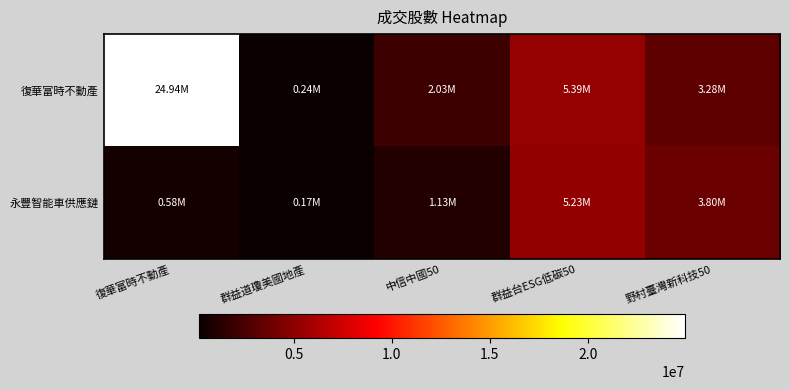

List the series in order of their overall mean, highest first.

復華富時不動產, 永豐智能車供應鏈